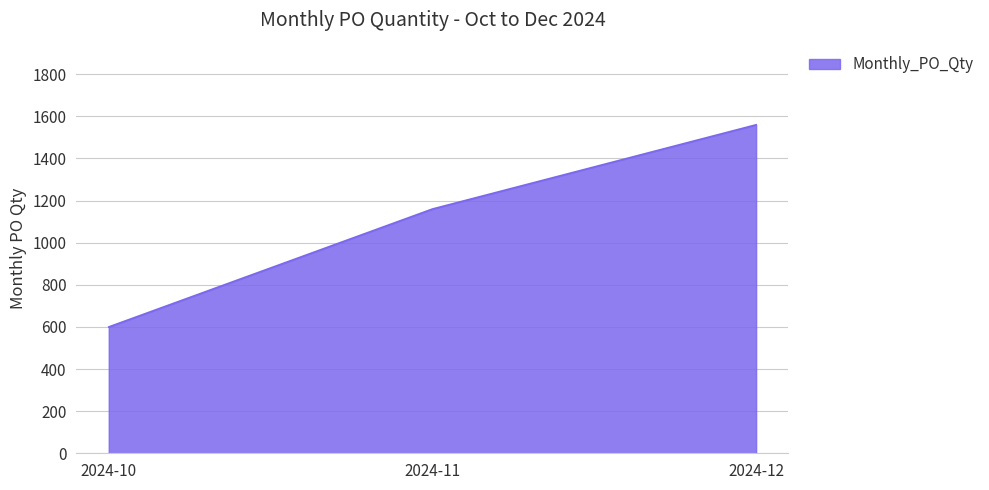

What is the difference between the maximum and minimum values?

960